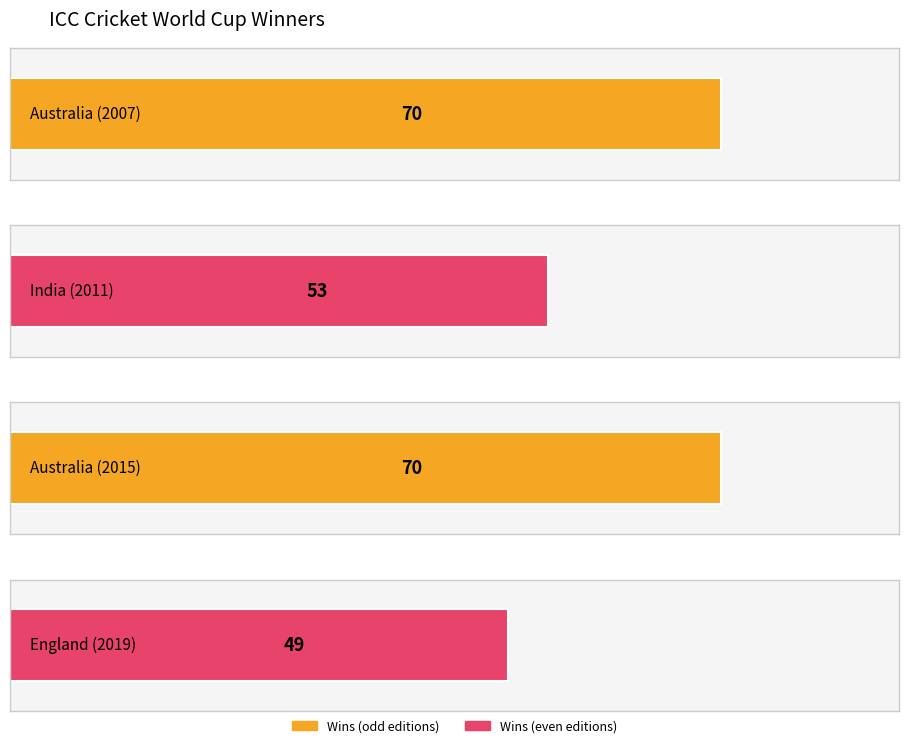

List the labels in order of value, smallest first.

England, India, Australia, Australia